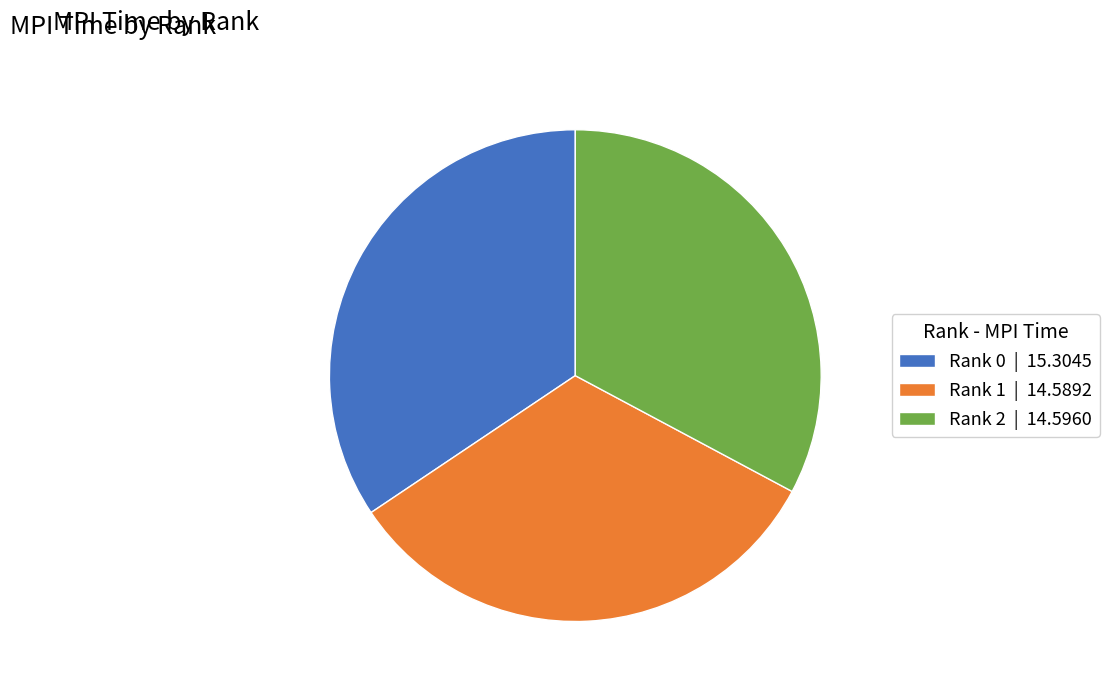

Do Rank 0 | 15.3045 and Rank 1 | 14.5892 together represent more than half of the pie?

Yes